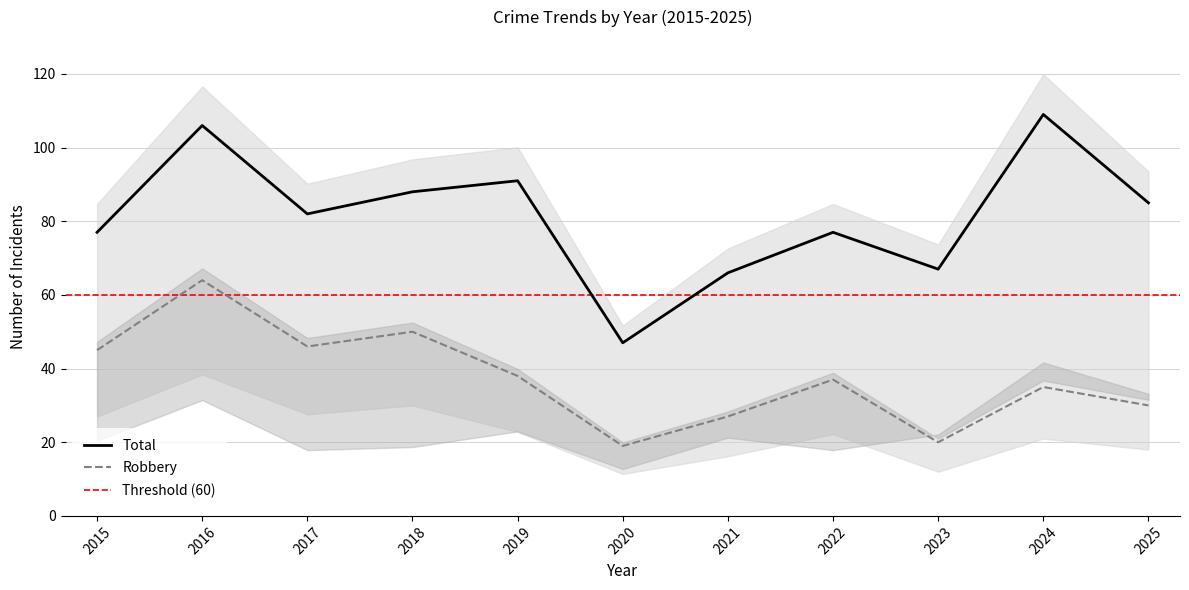

True or false: Theft has more than 2 points higher than both neighbors.

True